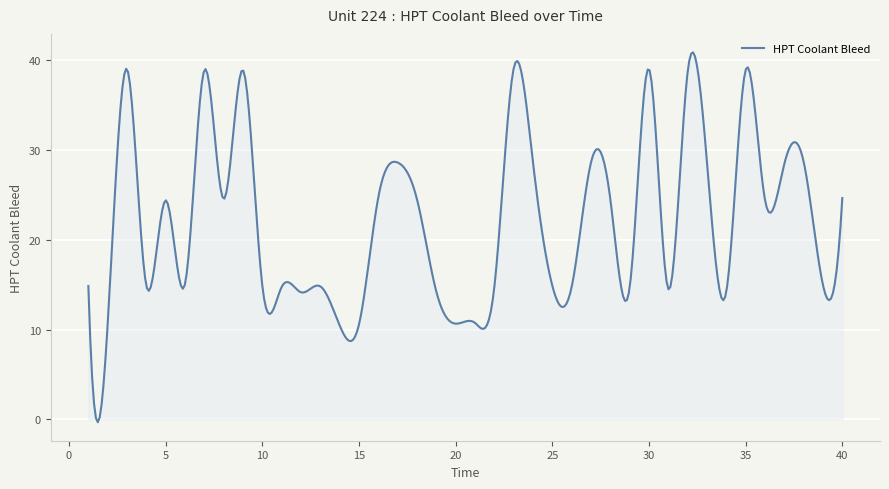

What is the difference between the maximum and minimum values?

41.2